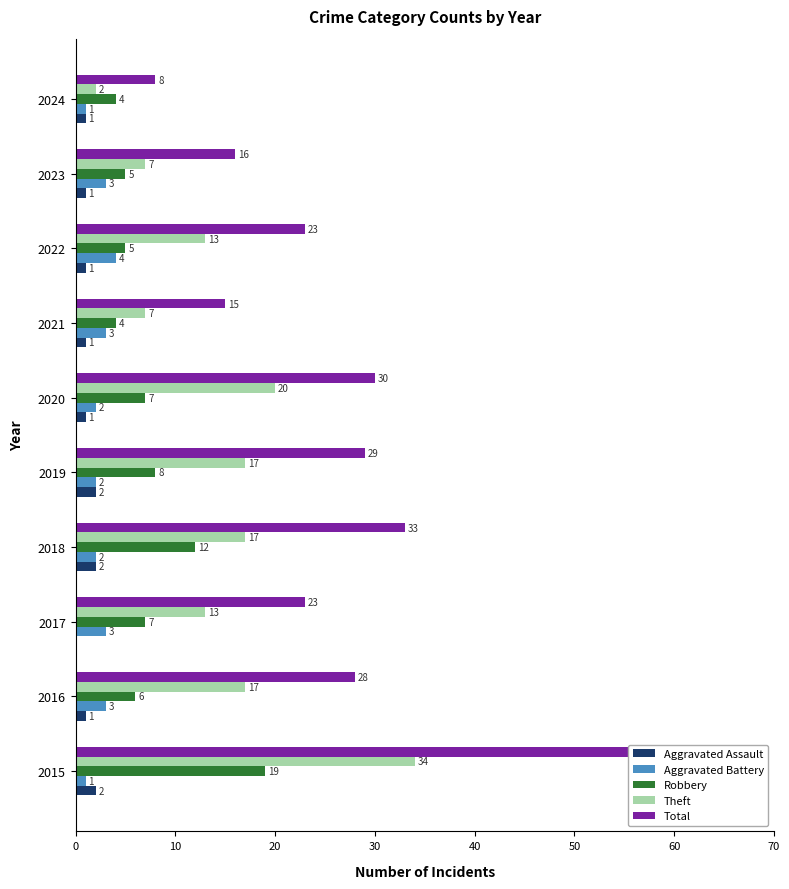

What is the lowest value of the Aggravated Battery series?

1